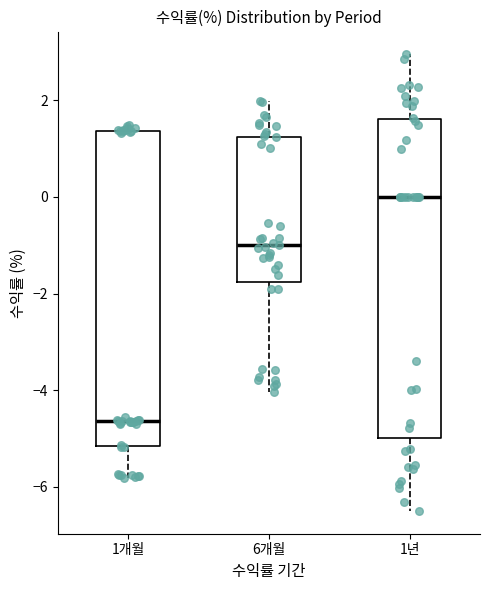

Reading left to right, transcribe this box plot: for each box, give where its median line is, the range the box spans, and where its two whiskers end, as read against the y-axis. The values are not printed on the chart, so give them approximately, as read against the axis.

1개월: median -4.6, box -5.2 to 1.4, whiskers -5.8 to 1.4 (just above the box's upper edge)
6개월: median -1.0, box -1.8 to 1.2, whiskers -4.0 to 2.0
1년: median 0.0, box -5.0 to 1.6, whiskers -6.4 to 3.0